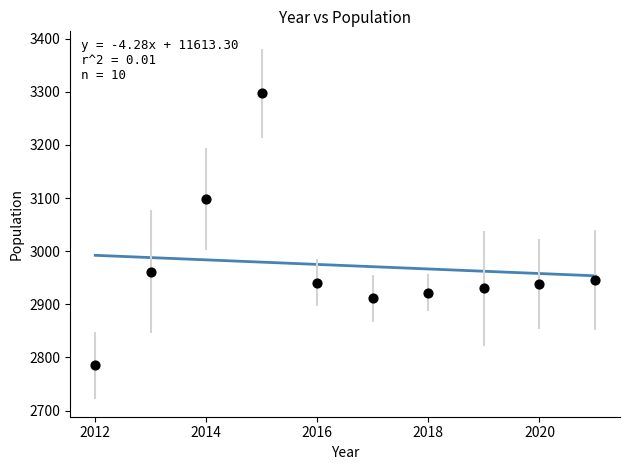

What Y value in the scatter plot is closest to 3041?

3098